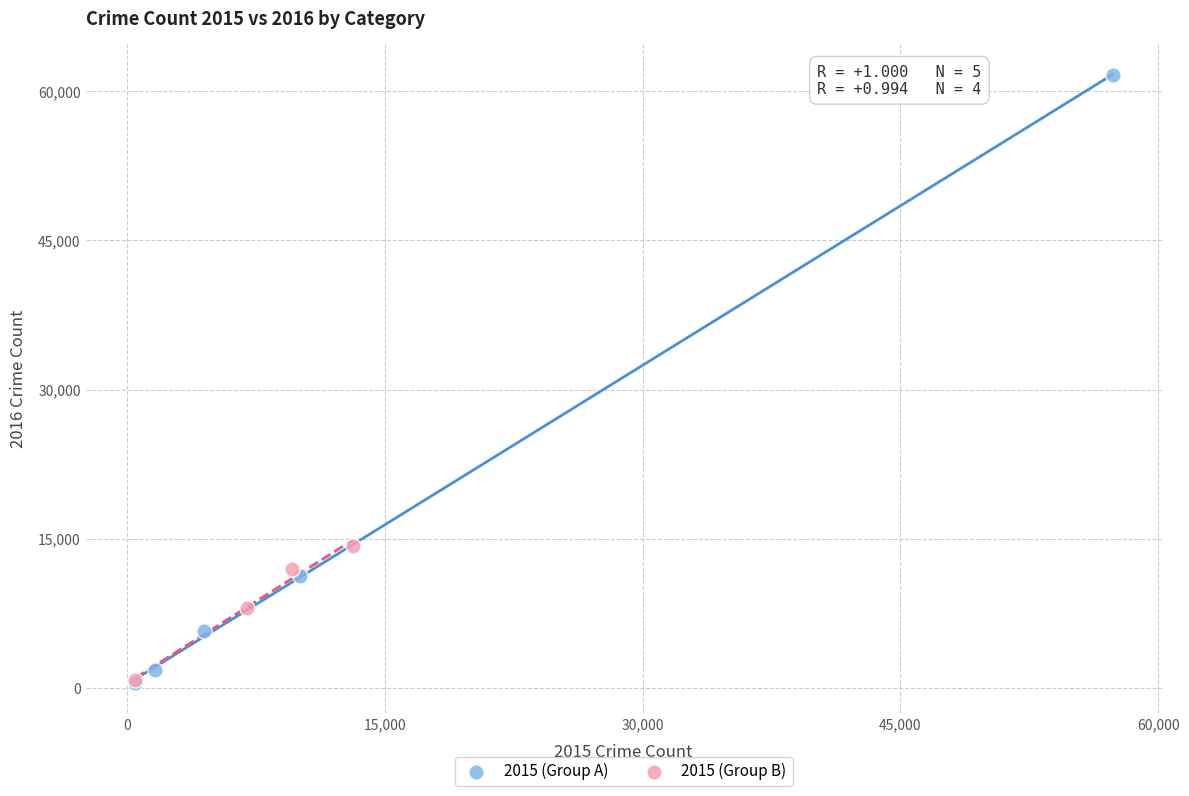

Which series reaches the maximum Y coordinate?

2015 (Group A)